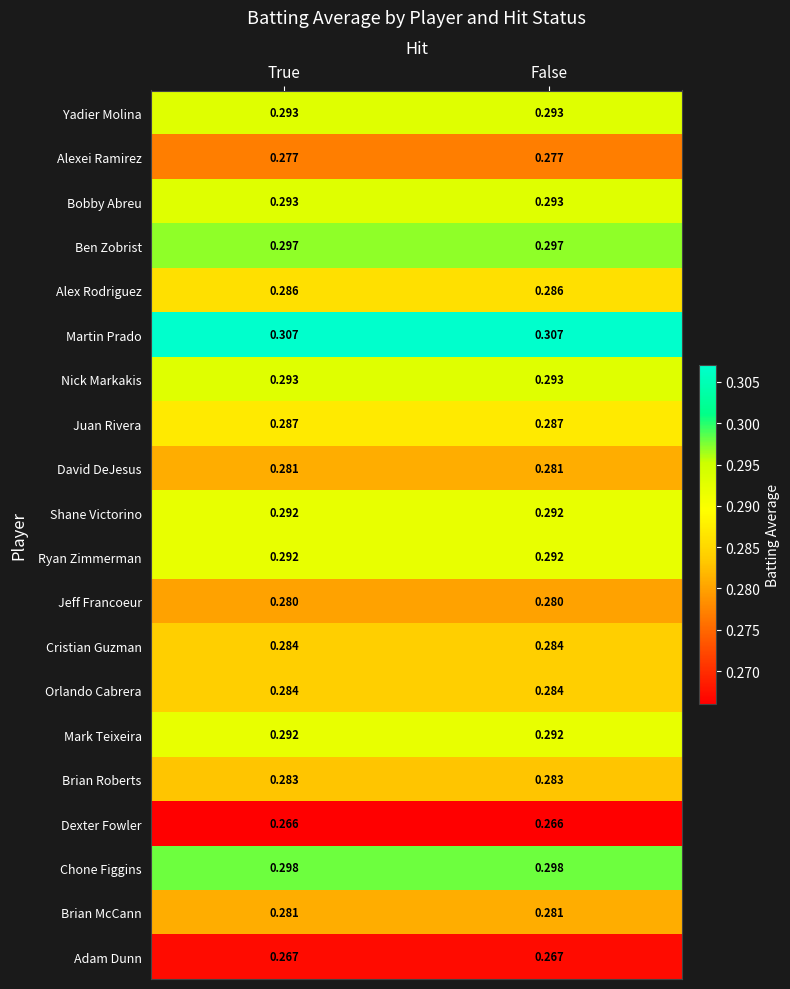

Which series has the largest total across all categories?

Martin Prado